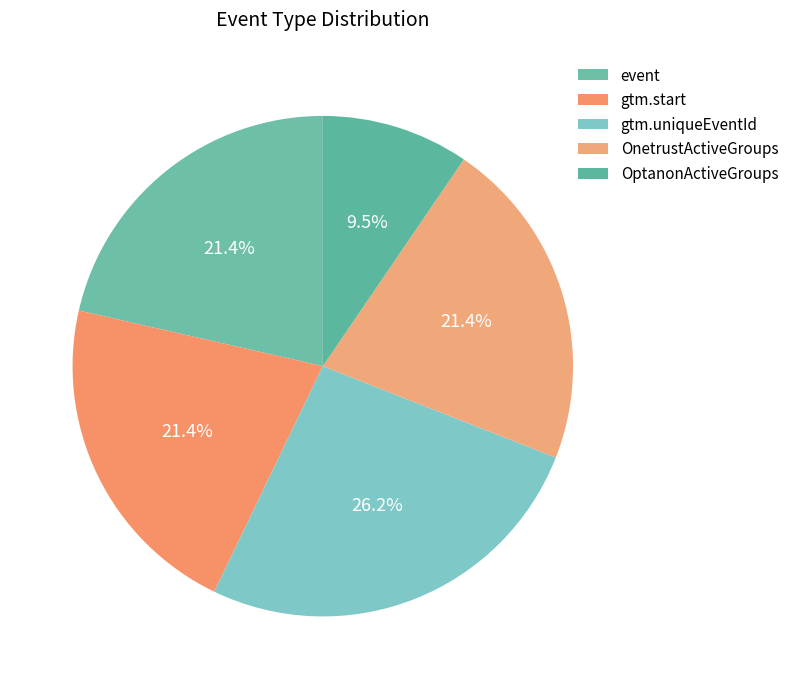

What percentage is NOT represented by event?

78.6%